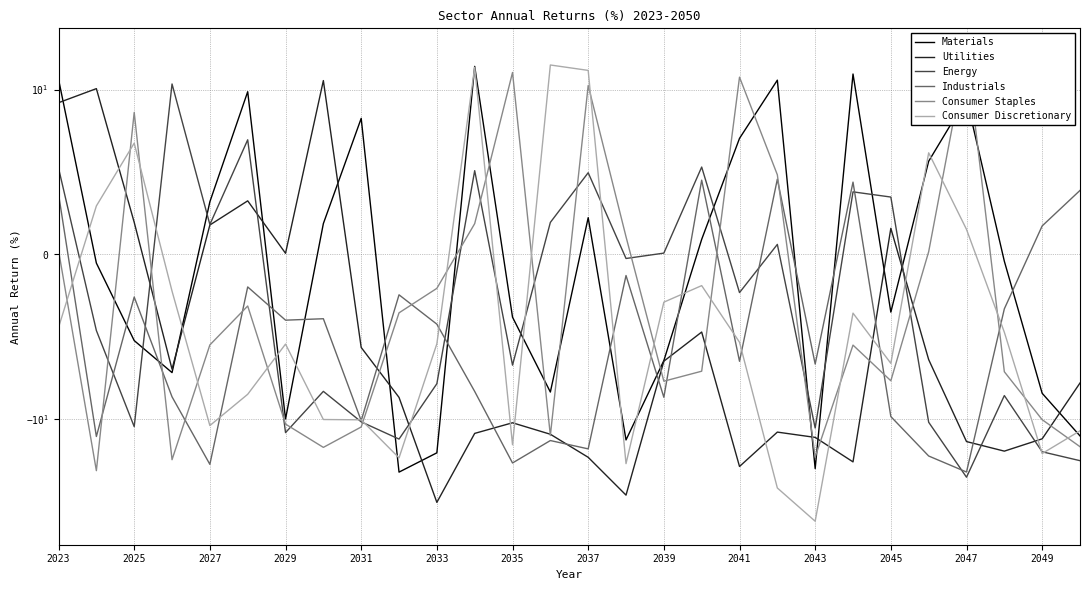

What is the value of the Consumer Discretionary point at the 18th from the left?

-1.9